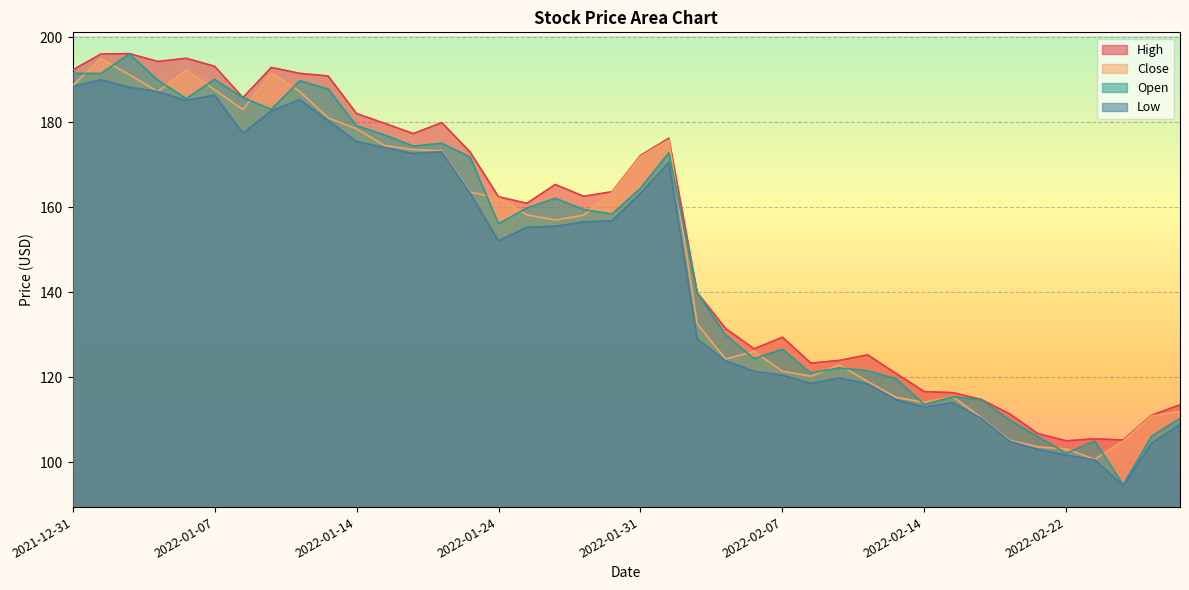

How many intersections are there between Open and Close?

19